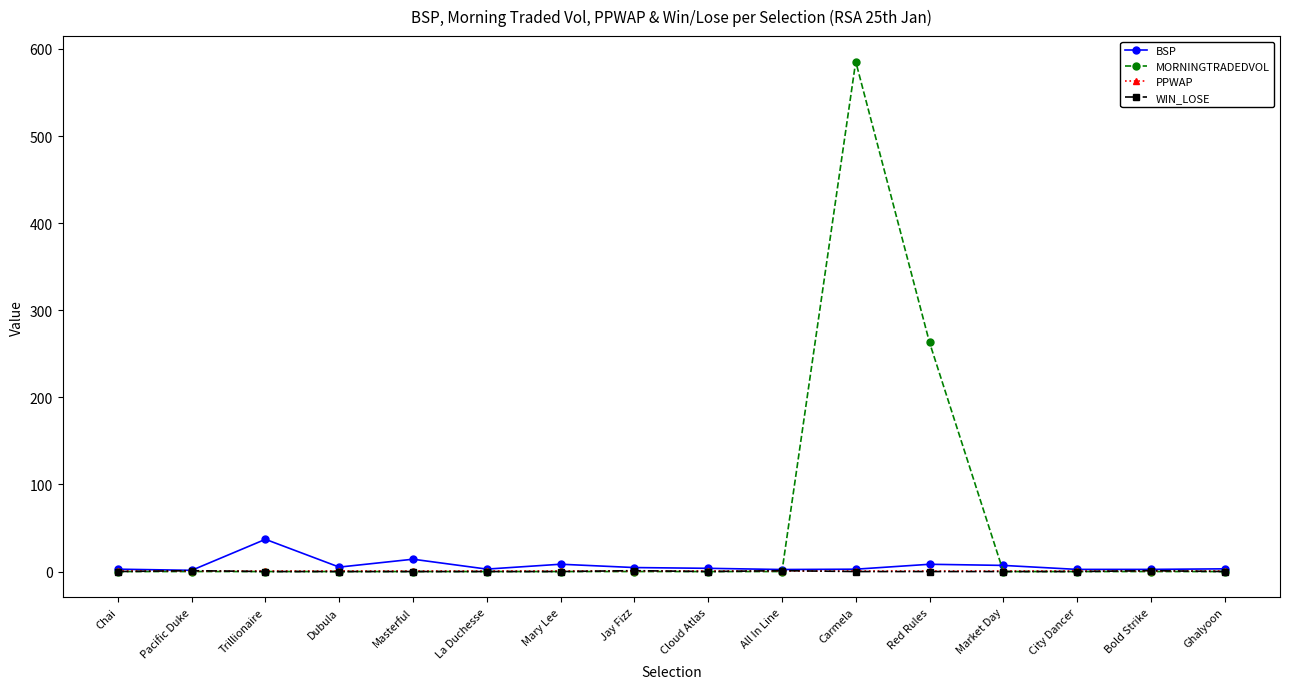

What is the maximum value shown in the chart?

585.5